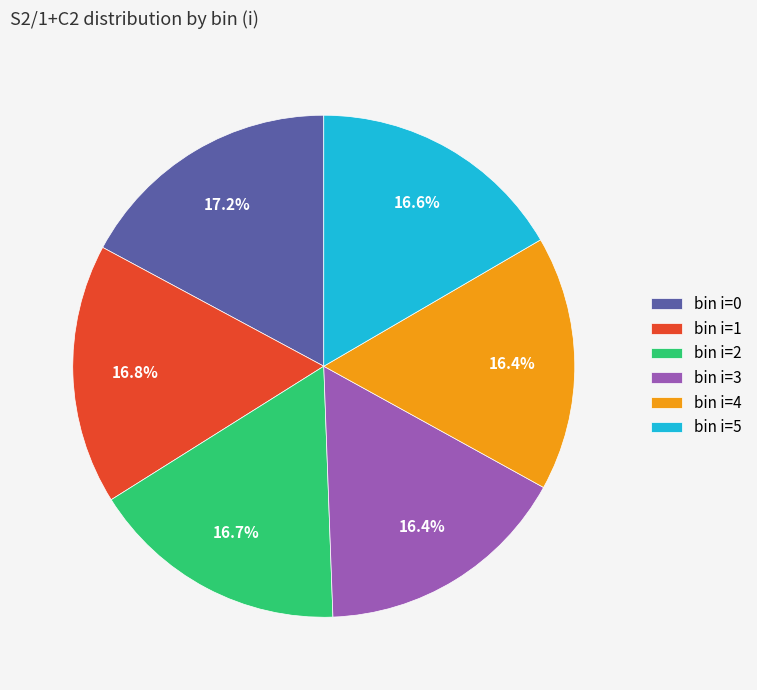

To the nearest percent, what is the average slice percentage?

17%